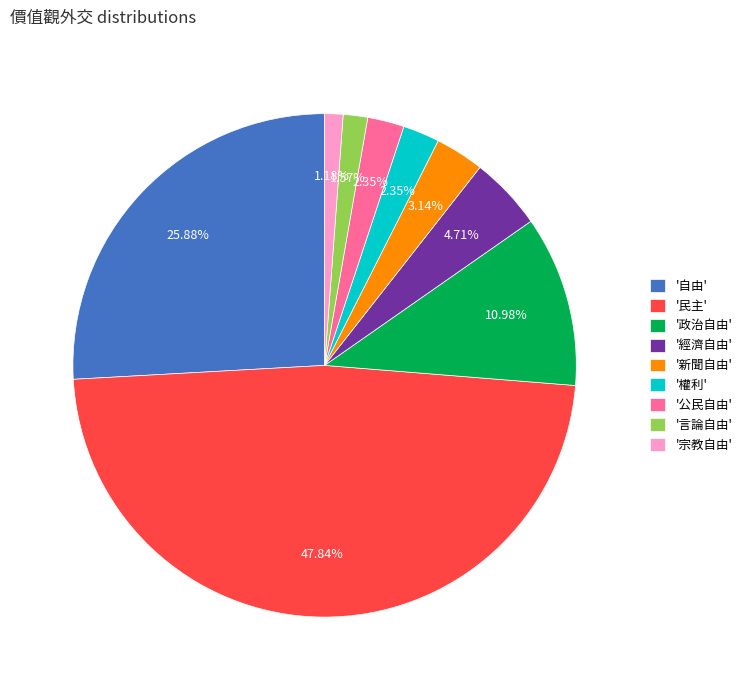

Which slice is the largest?

'民主'